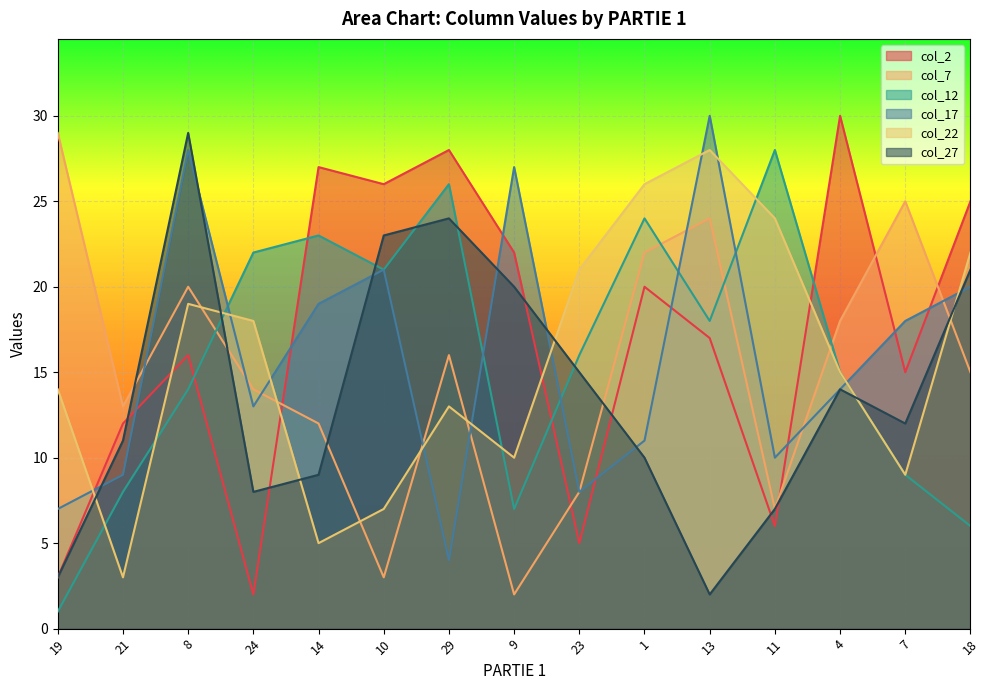

Where is col_17 nearest to the value 17?

7